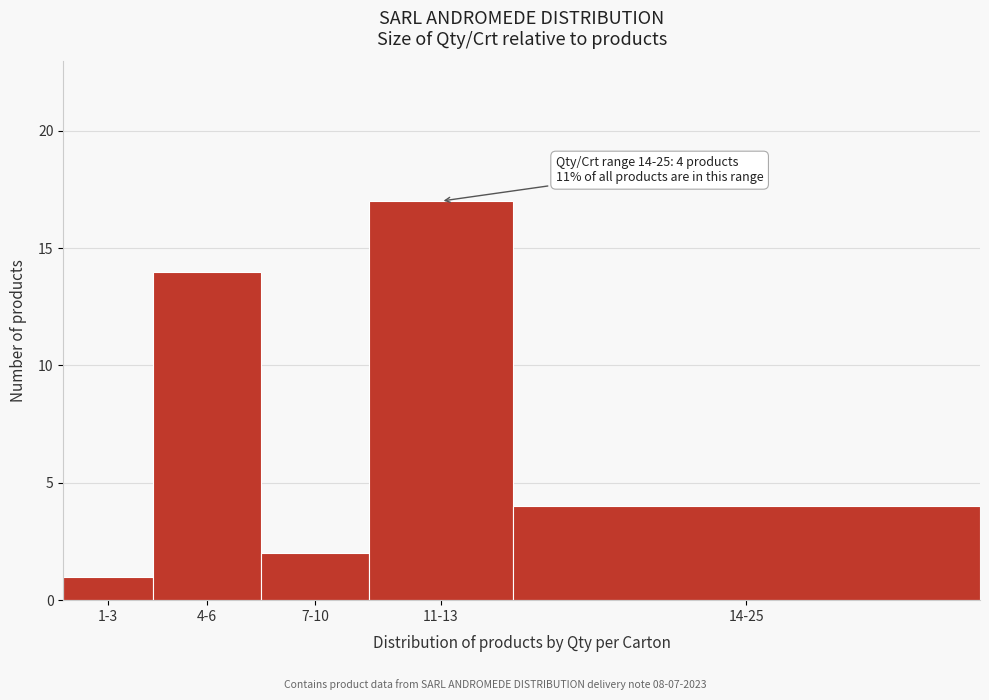

Reading left to right, list all the values displayed in this chart.

1	14	2	17	4